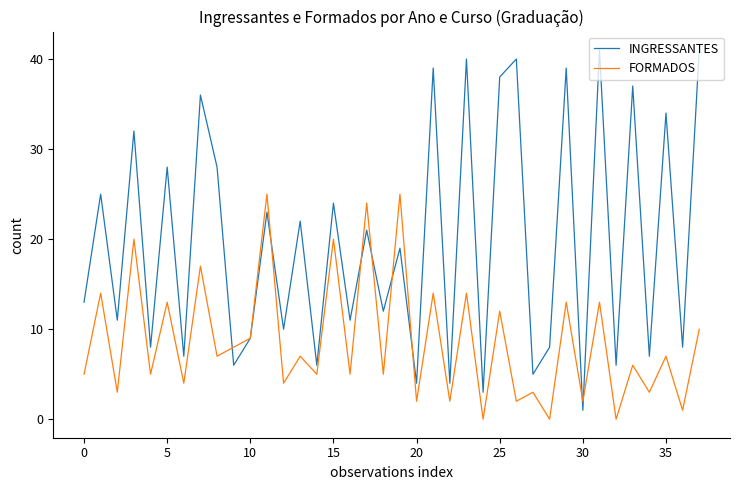

True or false: FORMADOS has more than 2 interior local peaks.

True